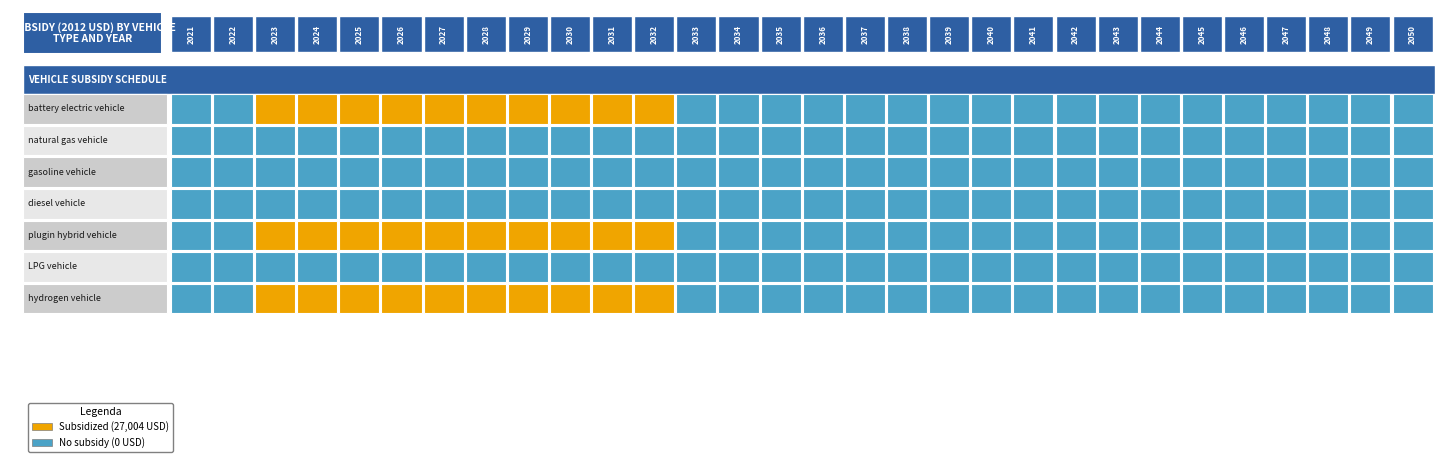

Is it true that plugin hybrid vehicle equals 0 at 2045?

True